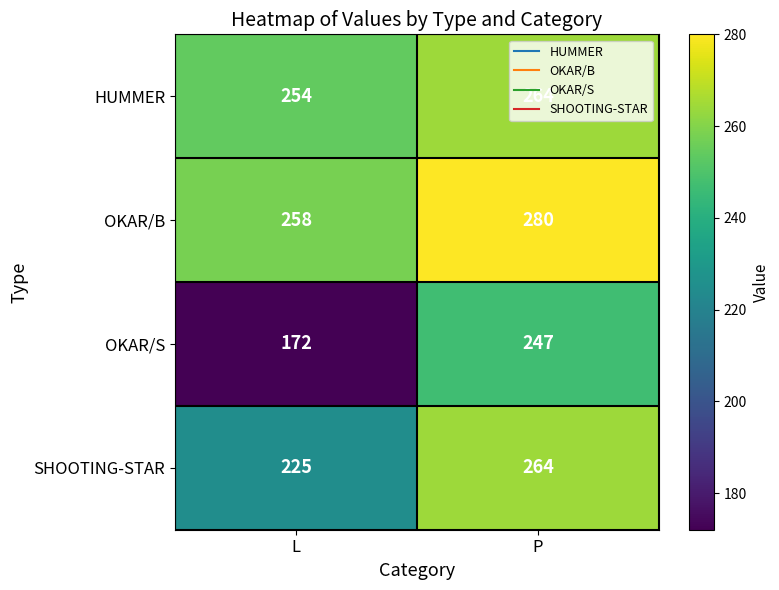

At which label is SHOOTING-STAR closest to 244?

L